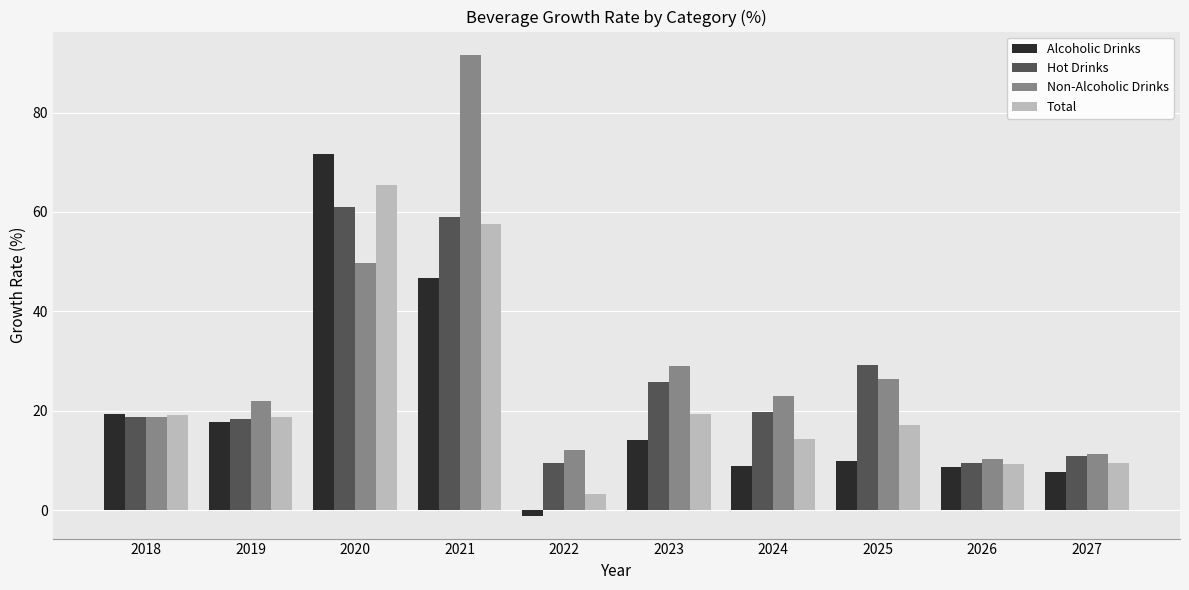

What is the difference between the second highest and second lowest values in the Non-Alcoholic Drinks series?

38.4